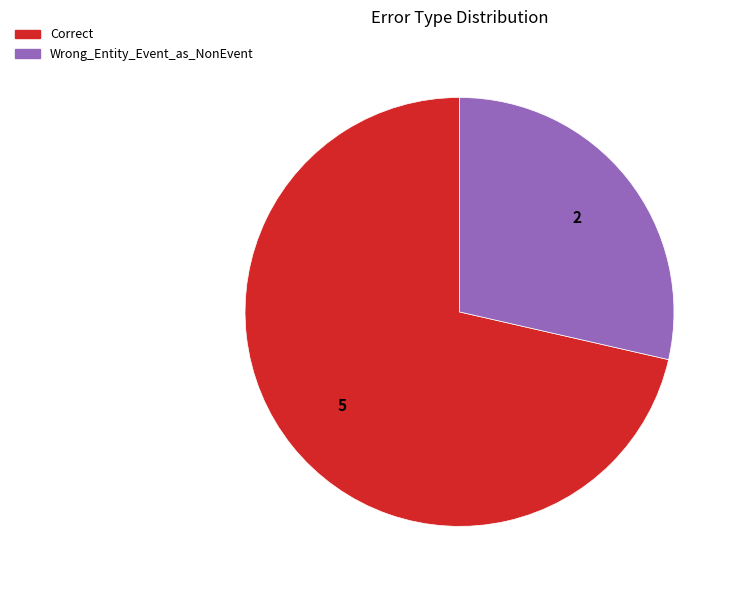

Do Correct and Wrong_Entity_Event_as_NonEvent together represent more than half of the pie?

Yes